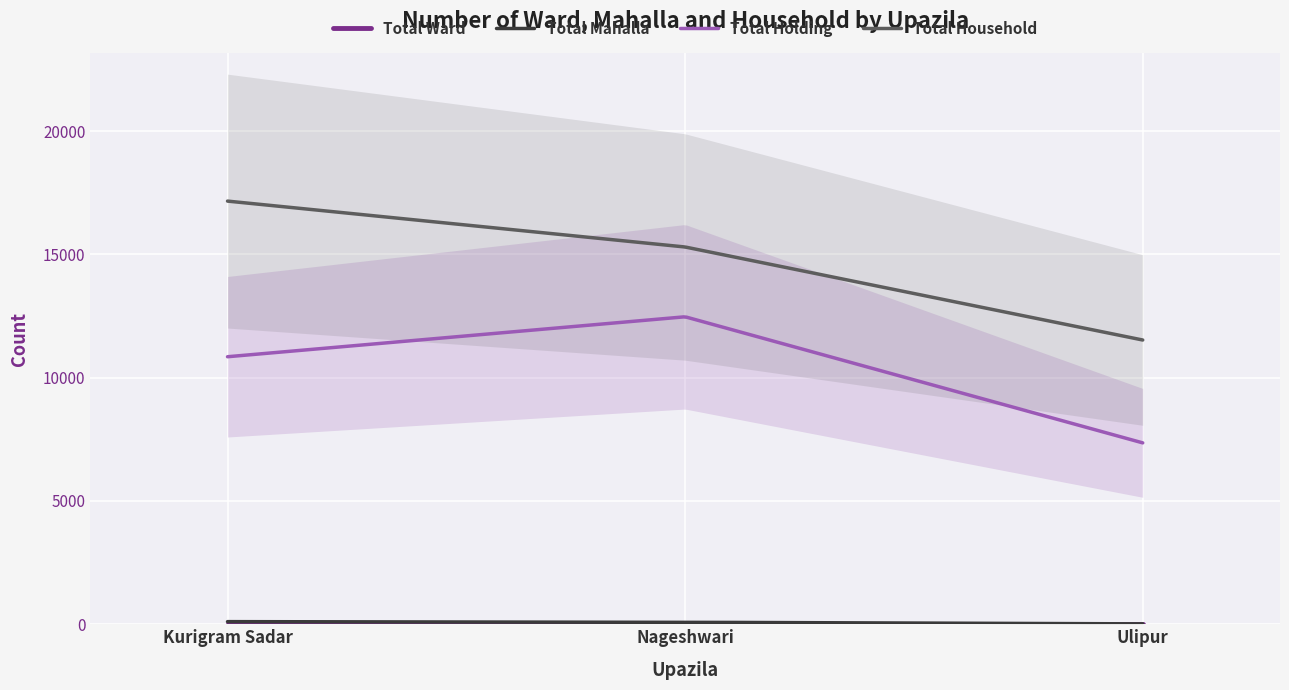

Is it true that Total Holding equals 7355.0 at Ulipur?

True